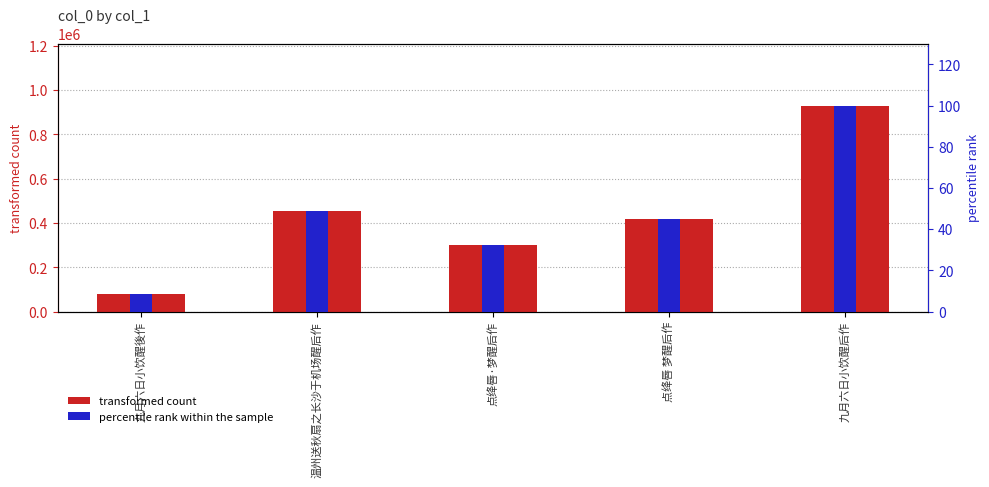

What position from the right is 点绛唇 梦醒后作?

2